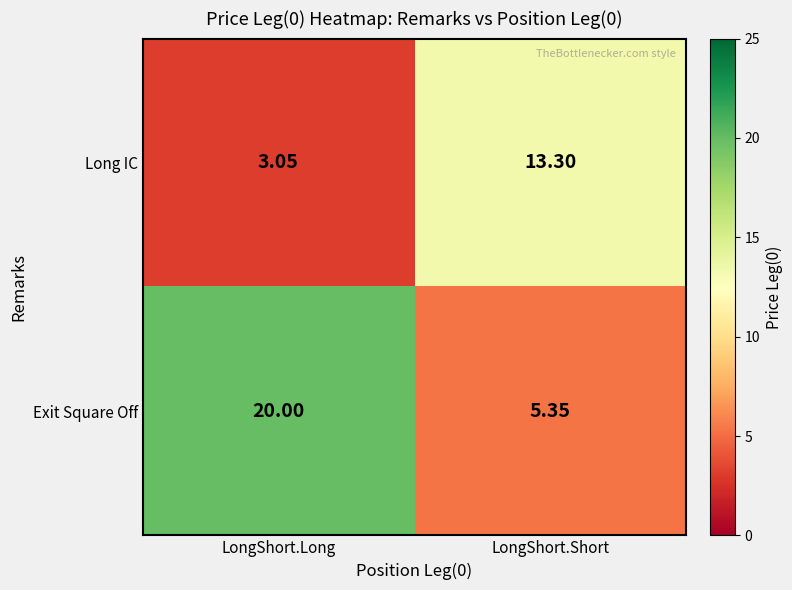

At which category is the sum across all series the highest?

LongShort.Long